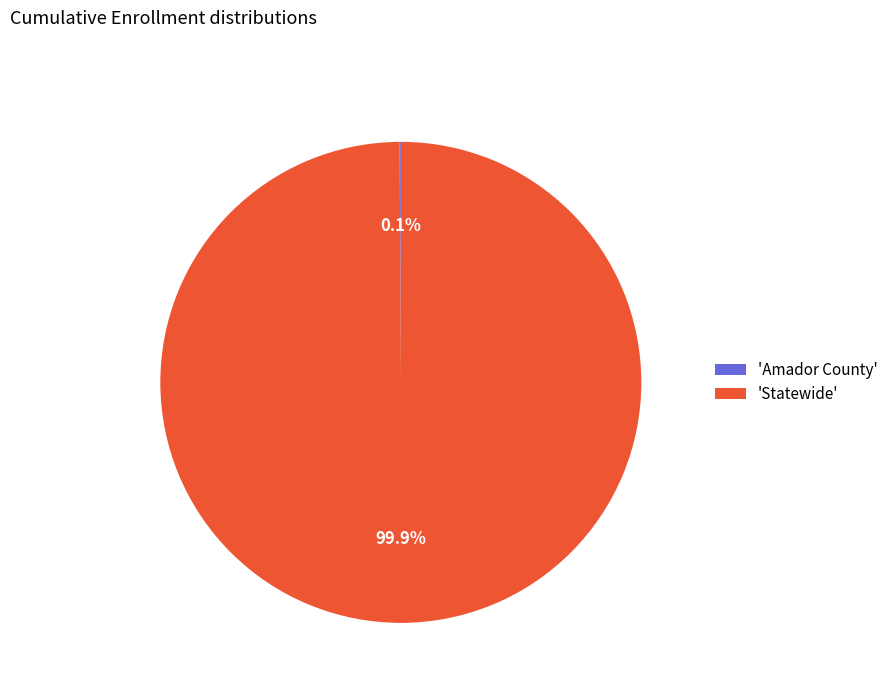

Which category has the biggest portion of the pie?

'Statewide'